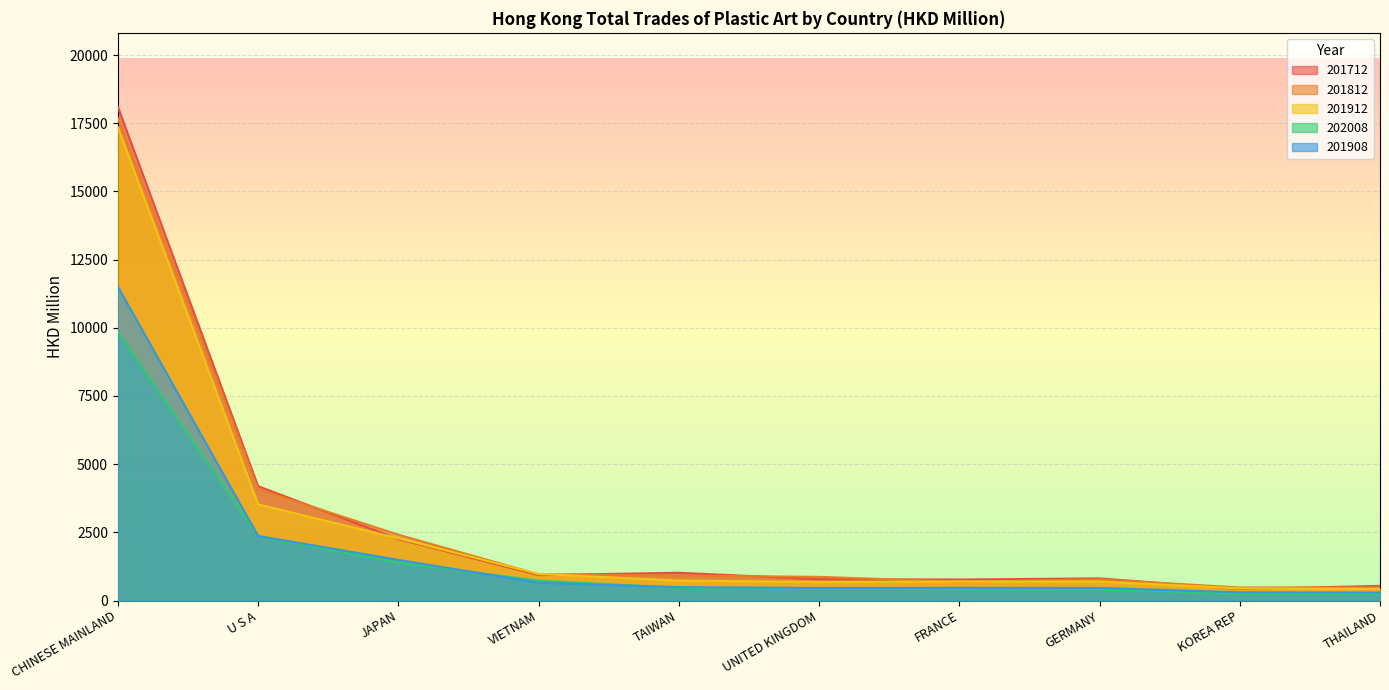

What position from the right is VIETNAM?

7